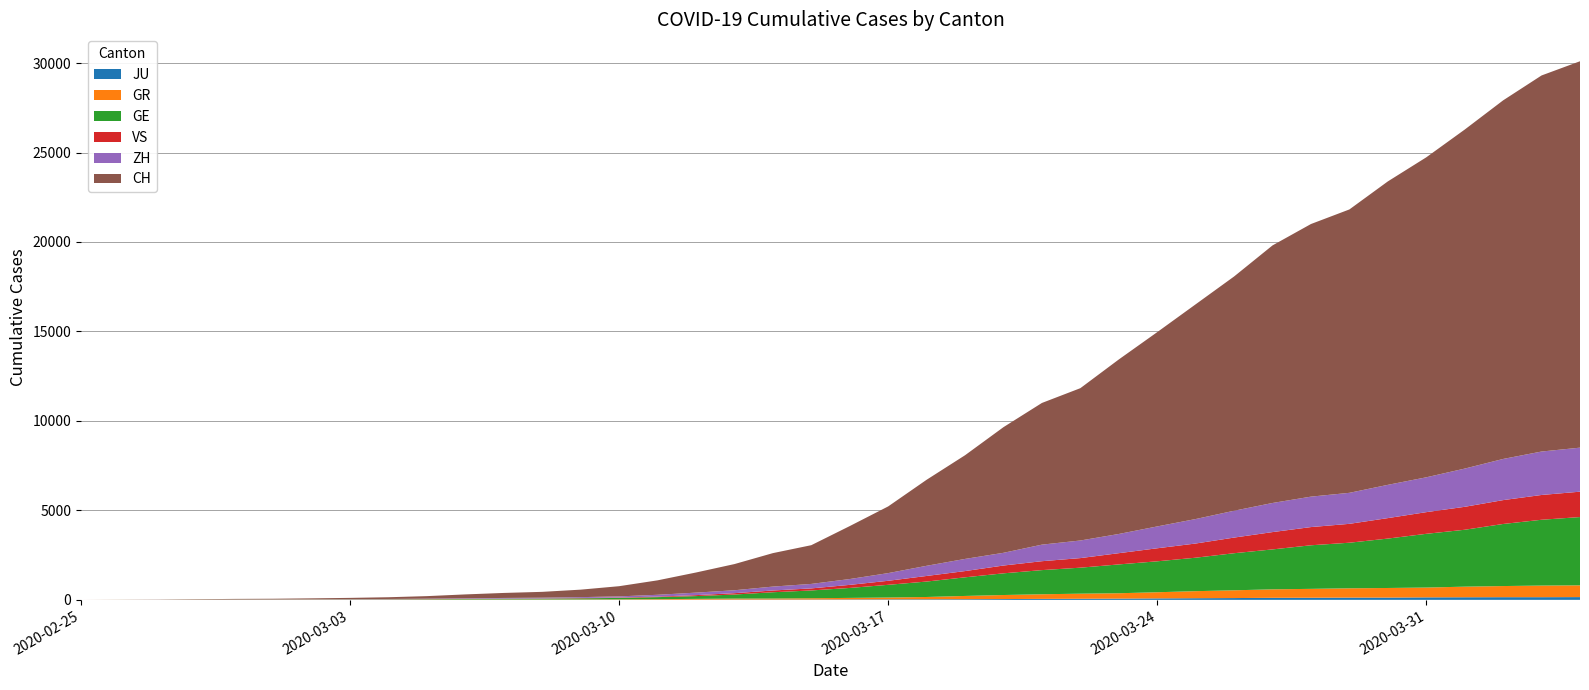

Reading right to left, what are all the values shown in this chart?

JU: 2020-04-04=154	2020-04-03=149	2020-04-02=149	2020-04-01=145	2020-03-31=140	2020-03-30=128	2020-03-29=127	2020-03-28=119	2020-03-27=114	2020-03-26=100	2020-03-25=92	2020-03-24=82	2020-03-23=69	2020-03-22=61	2020-03-21=54	2020-03-20=44	2020-03-19=36	2020-03-18=32	2020-03-17=29	2020-03-16=25	2020-03-15=19	2020-03-14=18	2020-03-13=17	2020-03-12=12	2020-03-11=7	2020-03-10=7	2020-03-09=7	2020-03-08=5	2020-03-07=5	2020-03-06=4	2020-03-05=4	2020-03-04=2	2020-03-03=2	2020-03-02=1	2020-03-01=1	2020-02-29=1	2020-02-28=1	2020-02-27=1	2020-02-26=0	2020-02-25=0
GR: 2020-04-04=657	2020-04-03=649	2020-04-02=622	2020-04-01=592	2020-03-31=547	2020-03-30=535	2020-03-29=519	2020-03-28=495	2020-03-27=474	2020-03-26=433	2020-03-25=393	2020-03-24=343	2020-03-23=300	2020-03-22=284	2020-03-21=258	2020-03-20=226	2020-03-19=182	2020-03-18=128	2020-03-17=101	2020-03-16=84	2020-03-15=71	2020-03-14=56	2020-03-13=53	2020-03-12=43	2020-03-11=31	2020-03-10=22	2020-03-09=18	2020-03-08=18	2020-03-07=17	2020-03-06=16	2020-03-05=14	2020-03-04=12	2020-03-03=9	2020-03-02=9	2020-03-01=6	2020-02-29=6	2020-02-28=6	2020-02-27=2	2020-02-26=2	2020-02-25=0
GE: 2020-04-04=3816	2020-04-03=3678	2020-04-02=3469	2020-04-01=3180	2020-03-31=3003	2020-03-30=2761	2020-03-29=2547	2020-03-28=2436	2020-03-27=2231	2020-03-26=2073	2020-03-25=1870	2020-03-24=1729	2020-03-23=1611	2020-03-22=1453	2020-03-21=1350	2020-03-20=1212	2020-03-19=1041	2020-03-18=863	2020-03-17=710	2020-03-16=556	2020-03-15=435	2020-03-14=351	2020-03-13=227	2020-03-12=155	2020-03-11=114	2020-03-10=80	2020-03-09=60	2020-03-08=45	2020-03-07=43	2020-03-06=30	2020-03-05=20	2020-03-04=16	2020-03-03=14	2020-03-02=11	2020-03-01=10	2020-02-29=9	2020-02-28=5	2020-02-27=1	2020-02-26=1	2020-02-25=0
VS: 2020-04-04=1418	2020-04-03=1385	2020-04-02=1334	2020-04-01=1282	2020-03-31=1211	2020-03-30=1144	2020-03-29=1055	2020-03-28=1017	2020-03-27=968	2020-03-26=874	2020-03-25=793	2020-03-24=728	2020-03-23=628	2020-03-22=535	2020-03-21=498	2020-03-20=436	2020-03-19=349	2020-03-18=312	2020-03-17=225	2020-03-16=172	2020-03-15=115	2020-03-14=98	2020-03-13=76	2020-03-12=53	2020-03-11=30	2020-03-10=22	2020-03-09=17	2020-03-08=12	2020-03-07=7	2020-03-06=6	2020-03-05=5	2020-03-04=4	2020-03-03=3	2020-03-02=3	2020-03-01=2	2020-02-29=1	2020-02-28=1	2020-02-27=0	2020-02-26=0	2020-02-25=0
ZH: 2020-04-04=2461	2020-04-03=2428	2020-04-02=2300	2020-04-01=2136	2020-03-31=1947	2020-03-30=1859	2020-03-29=1733	2020-03-28=1701	2020-03-27=1627	2020-03-26=1500	2020-03-25=1368	2020-03-24=1221	2020-03-23=1073	2020-03-22=984	2020-03-21=925	2020-03-20=711	2020-03-19=679	2020-03-18=568	2020-03-17=429	2020-03-16=326	2020-03-15=250	2020-03-14=218	2020-03-13=163	2020-03-12=140	2020-03-11=101	2020-03-10=62	2020-03-09=49	2020-03-08=40	2020-03-07=34	2020-03-06=29	2020-03-05=23	2020-03-04=15	2020-03-03=13	2020-03-02=10	2020-03-01=7	2020-02-29=6	2020-02-28=2	2020-02-27=2	2020-02-26=0	2020-02-25=0
CH: 2020-04-04=21593	2020-04-03=21017	2020-04-02=20040	2020-04-01=18946	2020-03-31=17882	2020-03-30=16957	2020-03-29=15837	2020-03-28=15235	2020-03-27=14394	2020-03-26=13091	2020-03-25=12000	2020-03-24=10858	2020-03-23=9752	2020-03-22=8512	2020-03-21=7918	2020-03-20=7022	2020-03-19=5794	2020-03-18=4807	2020-03-17=3727	2020-03-16=2959	2020-03-15=2165	2020-03-14=1870	2020-03-13=1463	2020-03-12=1125	2020-03-11=807	2020-03-10=570	2020-03-09=419	2020-03-08=327	2020-03-07=280	2020-03-06=219	2020-03-05=142	2020-03-04=97	2020-03-03=69	2020-03-02=50	2020-03-01=36	2020-02-29=30	2020-02-28=20	2020-02-27=8	2020-02-26=4	2020-02-25=0